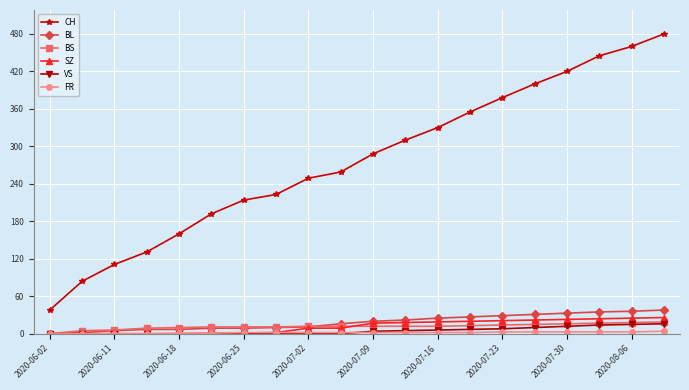

What is the difference between the maximum and minimum values in the BL series?

38